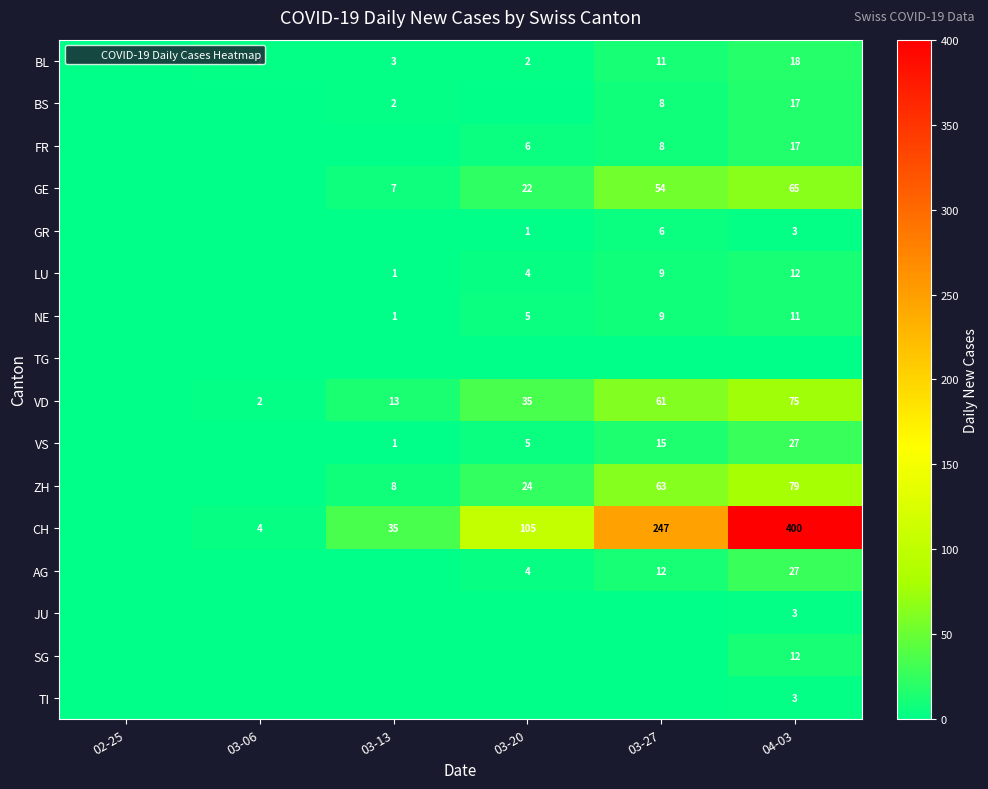

Is it true that CH equals 247 at 03-27?

True